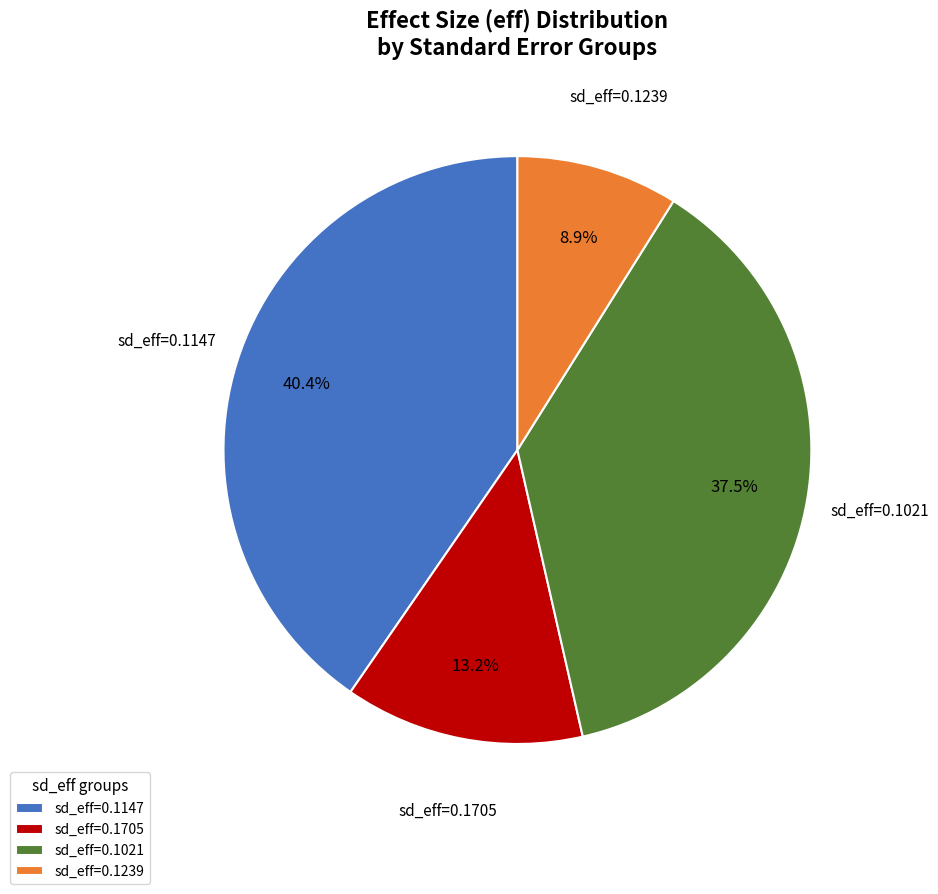

Rank the categories by value from highest to lowest.

sd_eff=0.1147, sd_eff=0.1021, sd_eff=0.1705, sd_eff=0.1239